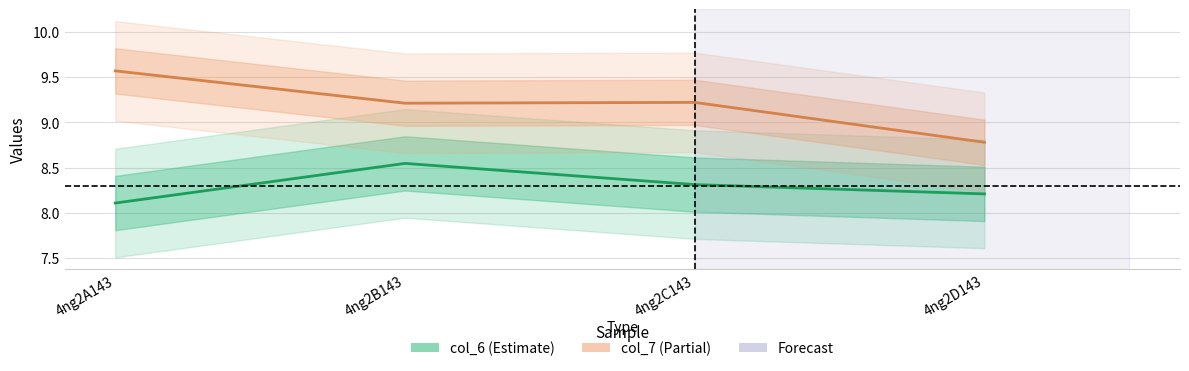

What is the smallest value displayed?

8.1